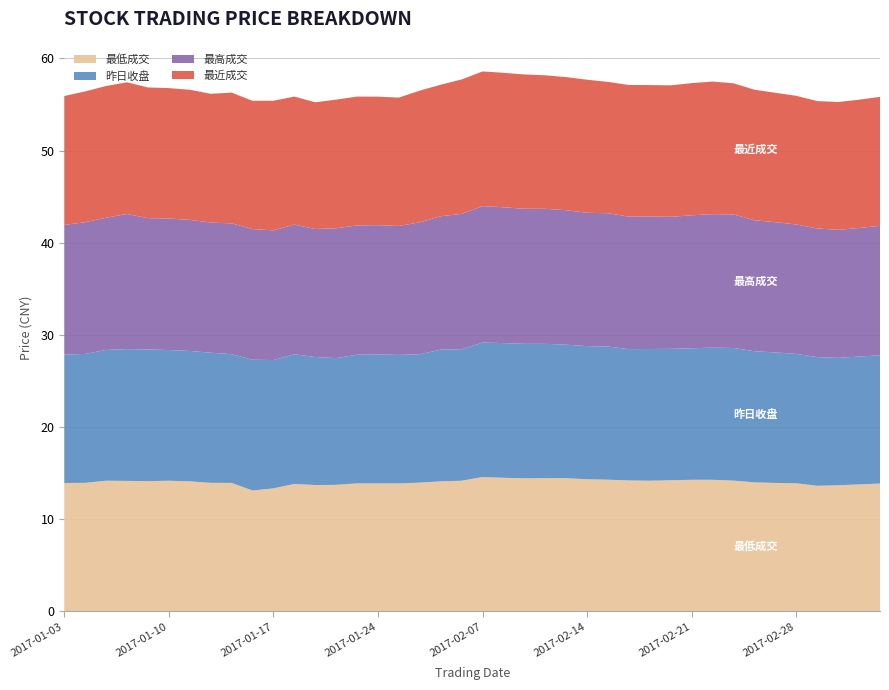

Reading right to left, extract all data points from this chart.

最低成交: 13.8	13.8	13.7	13.6	13.9	13.9	14.0	14.2	14.2	14.2	14.2	14.2	14.2	14.3	14.3	14.4	14.4	14.4	14.5	14.6	14.2	14.1	13.9	13.9	13.9	13.9	13.7	13.7	13.8	13.3	13.1	13.9	13.9	14.1	14.2	14.1	14.1	14.2	13.9	13.9
昨日收盘: 13.9	13.9	13.8	14.0	14.1	14.2	14.2	14.4	14.3	14.3	14.3	14.3	14.3	14.4	14.4	14.5	14.6	14.6	14.6	14.6	14.3	14.3	13.9	13.9	14.0	14.0	13.8	13.9	14.1	13.9	14.2	14.0	14.1	14.2	14.2	14.3	14.3	14.2	14.0	13.9
最高成交: 14.1	14.0	13.9	14.0	14.1	14.1	14.2	14.5	14.5	14.4	14.3	14.4	14.4	14.5	14.5	14.6	14.7	14.7	14.8	14.8	14.7	14.5	14.3	14.0	14.1	14.0	14.1	13.9	14.1	14.1	14.2	14.2	14.1	14.2	14.3	14.3	14.7	14.3	14.3	14.1
最近成交: 14.0	13.9	13.9	13.8	14.0	14.1	14.2	14.2	14.4	14.3	14.3	14.3	14.3	14.3	14.4	14.4	14.5	14.6	14.6	14.6	14.6	14.3	14.3	13.9	13.9	14.0	14.0	13.8	13.9	14.1	13.9	14.2	14.0	14.1	14.2	14.2	14.3	14.3	14.2	14.0